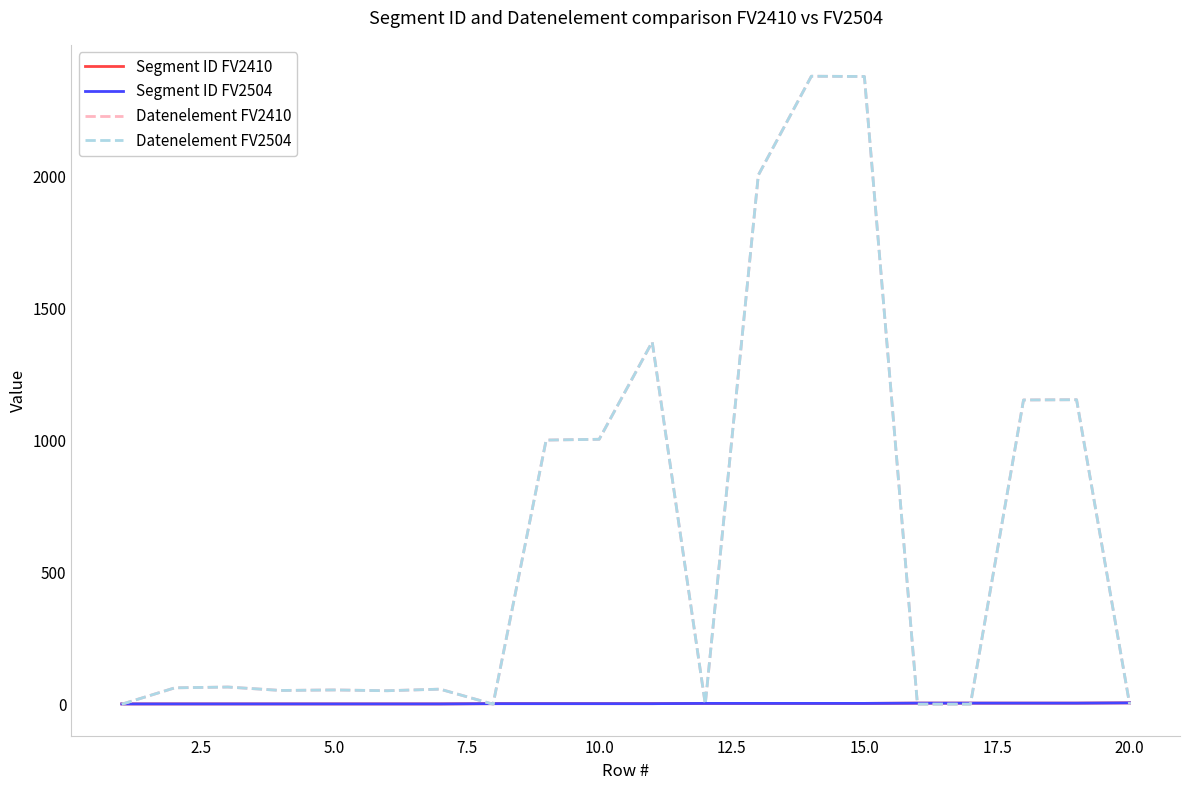

What is the difference between the second highest and minimum values in the Segment ID FV2504 series?

3